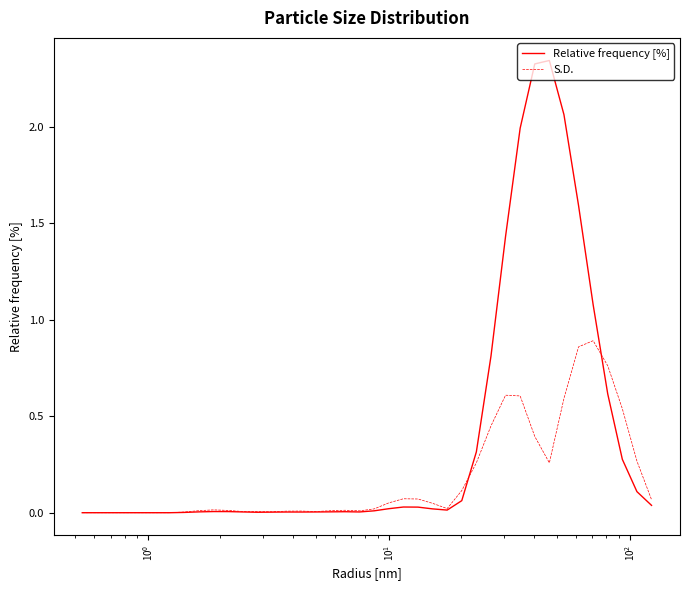

Which series has the widest spread of values?

Relative frequency [%]